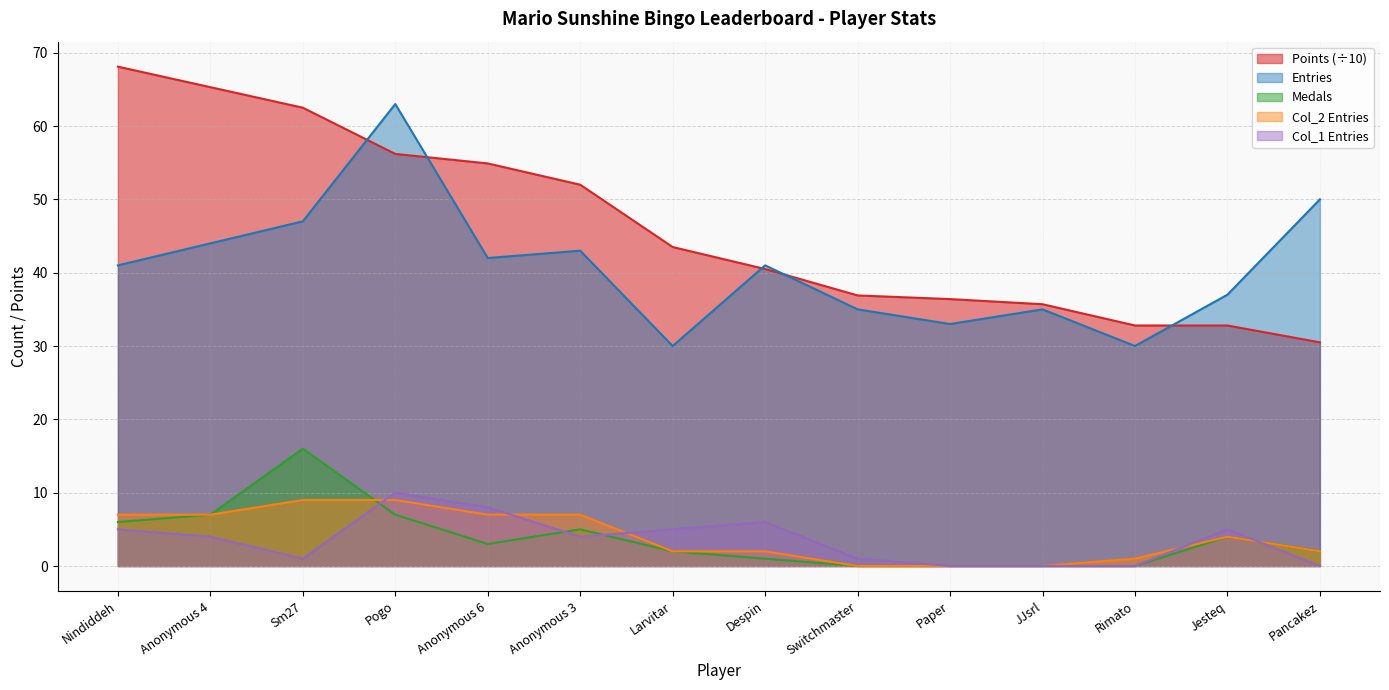

What is the highest value of the Points (÷10) series?

68.1